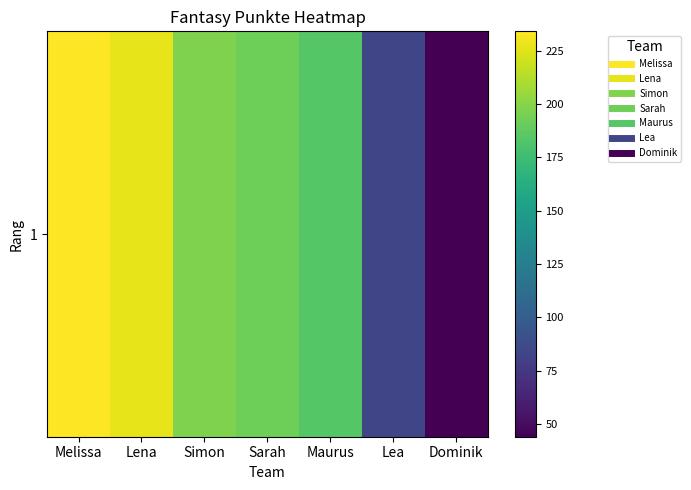

List the labels in order of value, largest first.

Melissa, Lena, Simon, Sarah, Maurus, Lea, Dominik